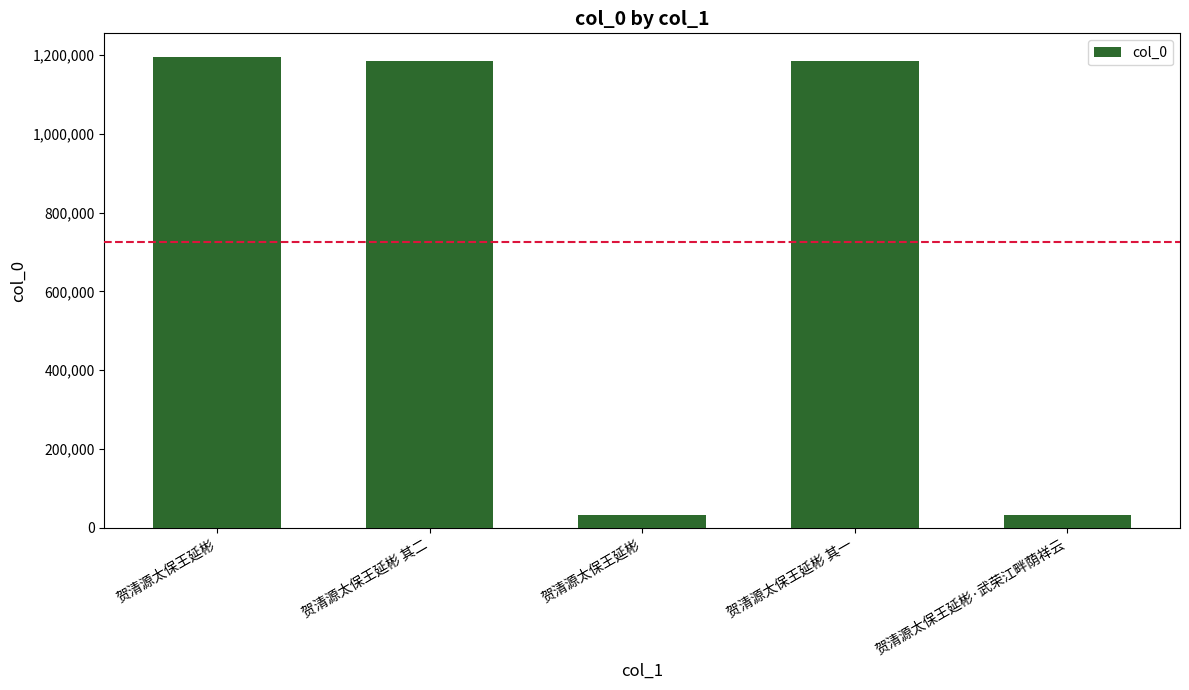

How many data points does each series have?

5